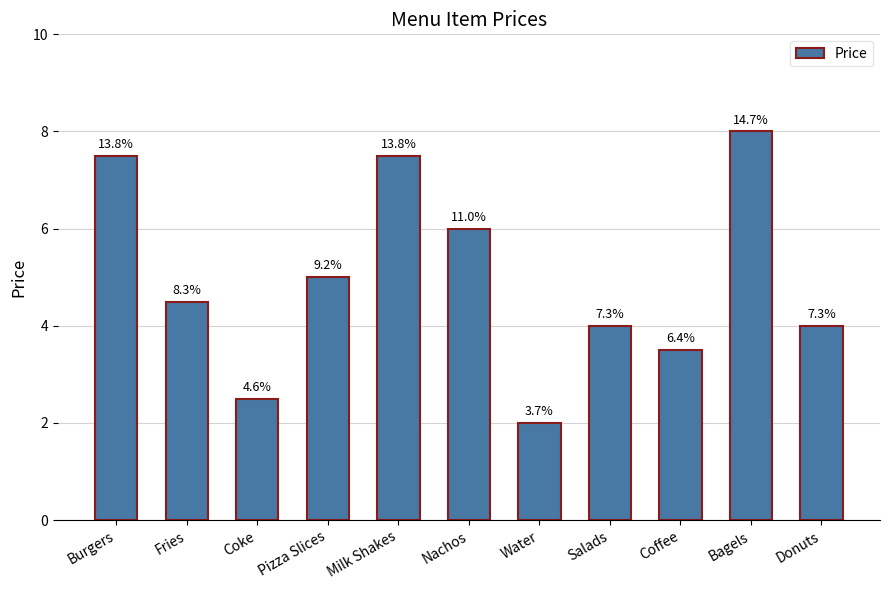

What is the difference between the second highest and second lowest values?

5.0